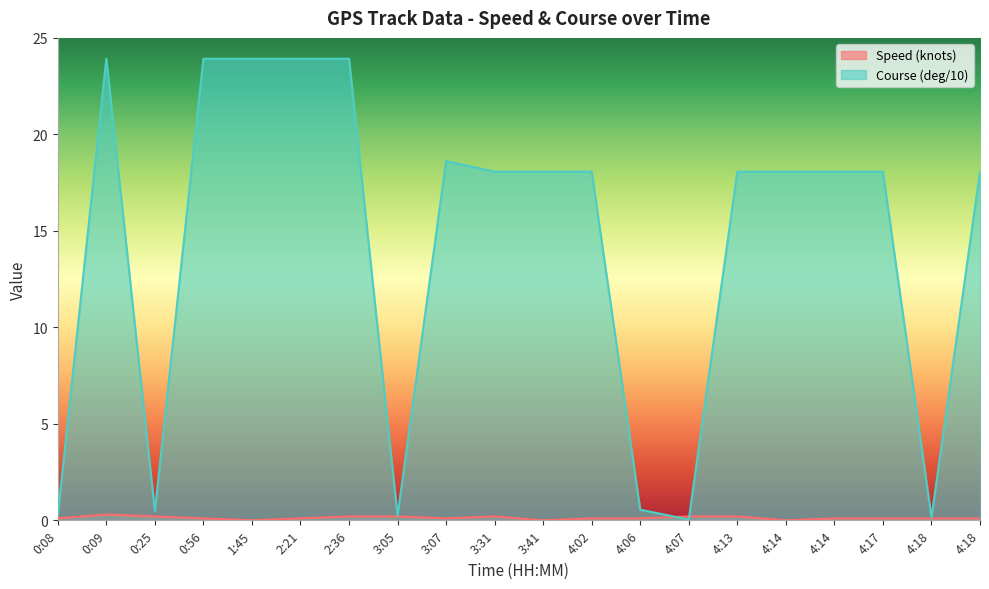

What is the difference between the Speed (knots) values at 0:25 and 3:07?

0.1